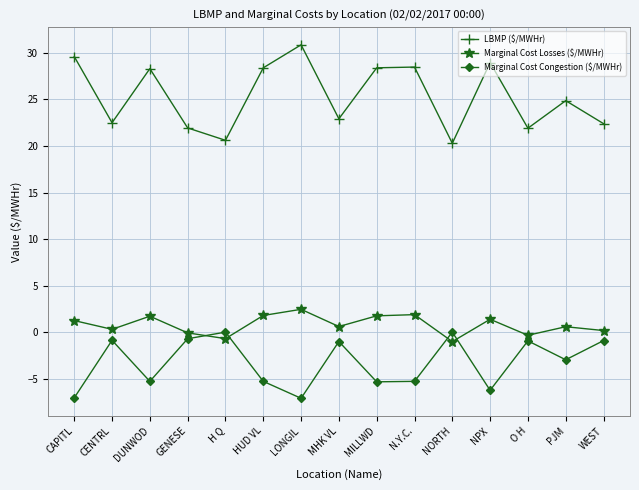

What is the difference between the second highest and minimum values in the Marginal Cost Congestion ($/MWHr) series?

7.1